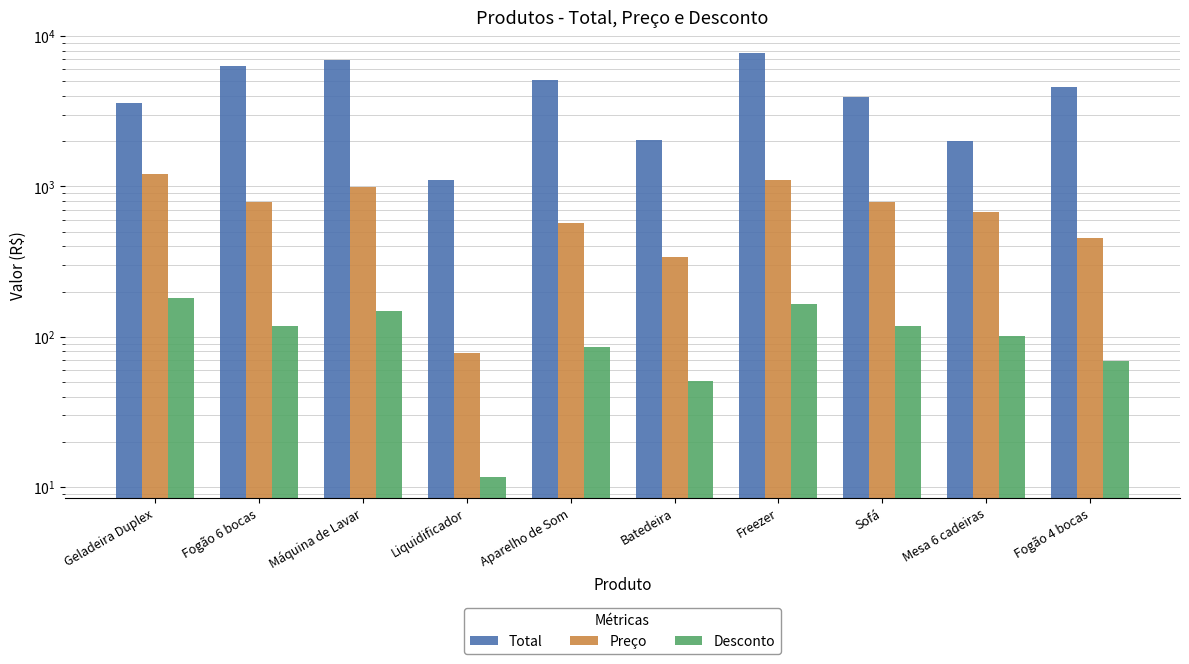

What is the difference between the maximum and minimum values in the Desconto series?

168.4